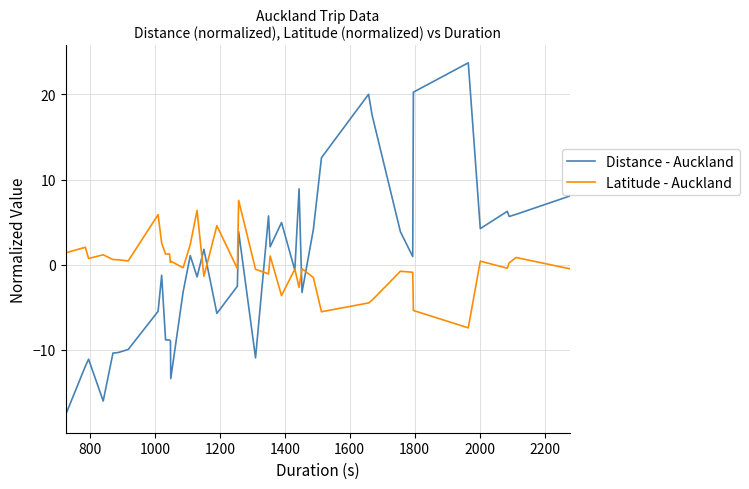

What is the maximum value shown in the chart?

23.7